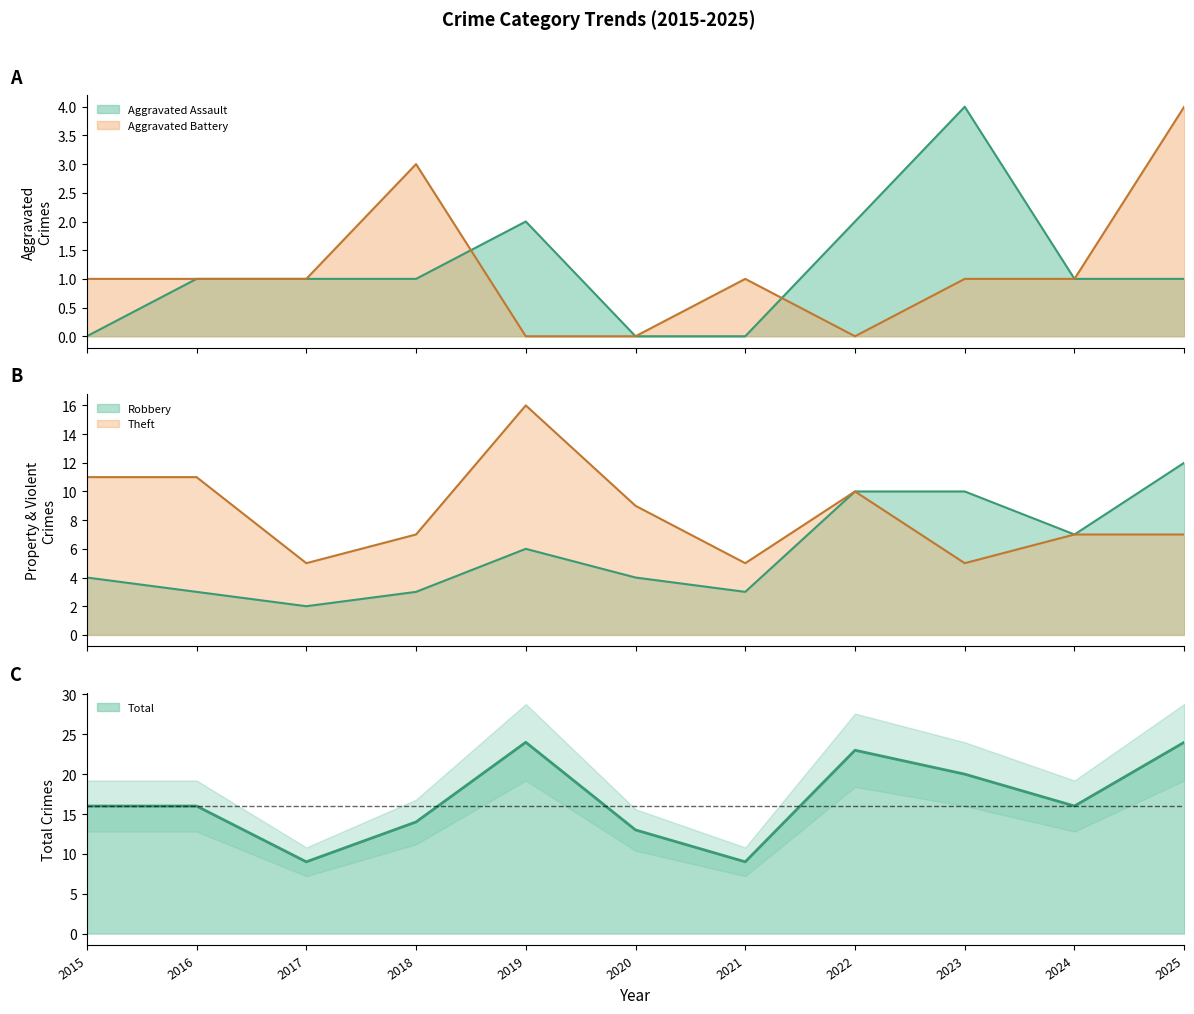

Which has a higher value, 2025 or 2017?

2025